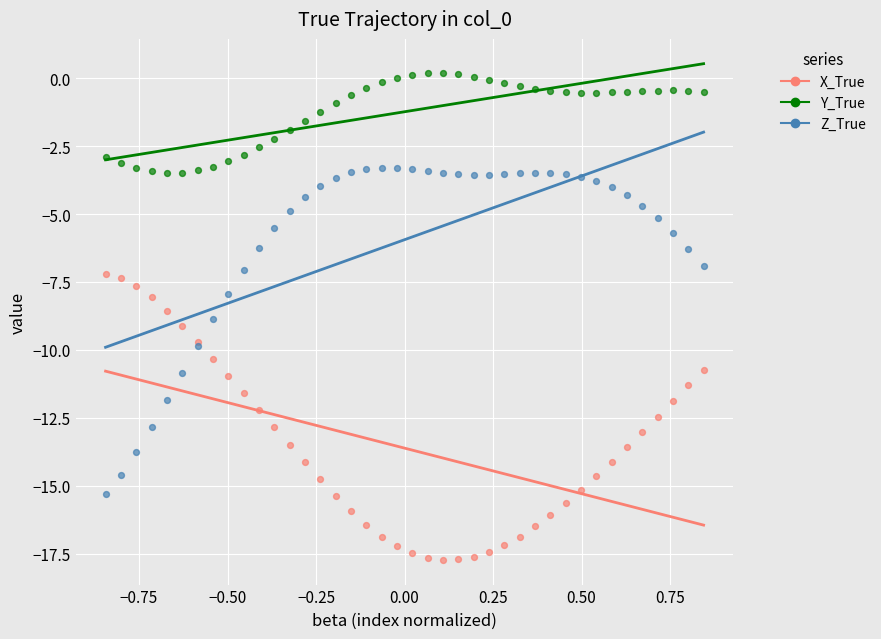

Which series reaches the maximum Y coordinate?

Y_True